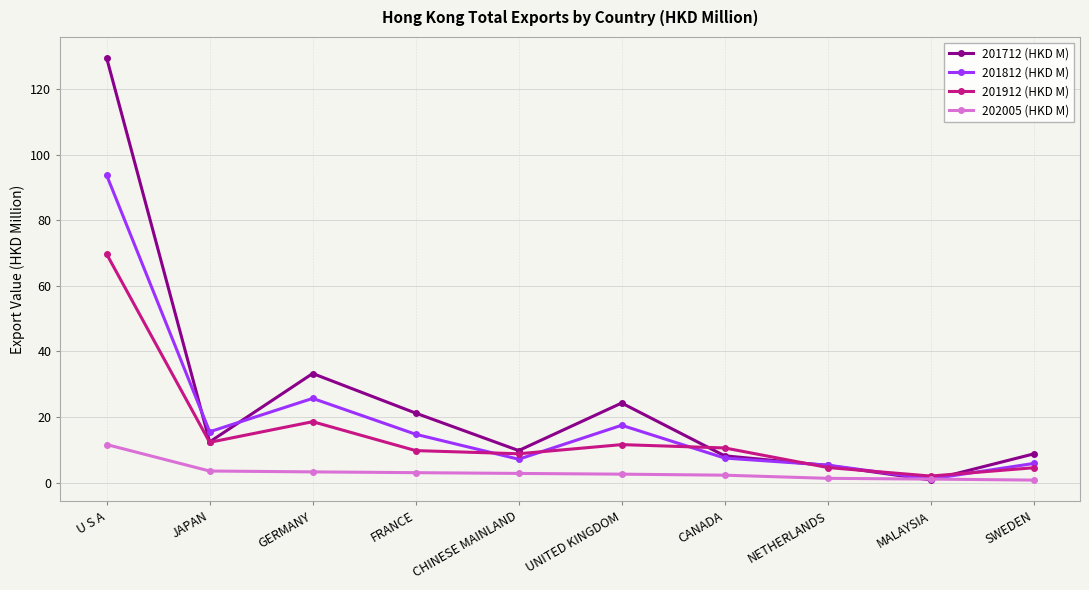

Where is 201712 (HKD M) nearest to the value 65?

GERMANY